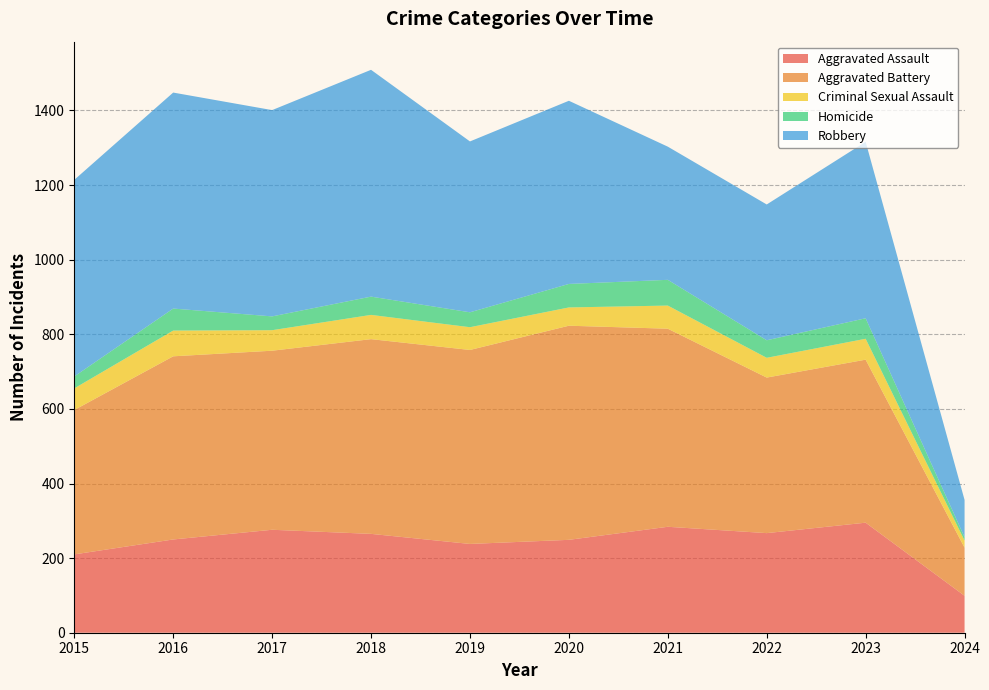

Reading left to right, list all the values displayed in this chart.

Aggravated Assault: 2015=210	2016=250	2017=276	2018=265	2019=238	2020=249	2021=284	2022=267	2023=295	2024=99
Aggravated Battery: 2015=387	2016=491	2017=480	2018=522	2019=520	2020=574	2021=531	2022=417	2023=437	2024=129
Criminal Sexual Assault: 2015=58	2016=69	2017=55	2018=65	2019=61	2020=49	2021=62	2022=53	2023=56	2024=19
Homicide: 2015=32	2016=59	2017=37	2018=49	2019=40	2020=63	2021=69	2022=47	2023=55	2024=9
Robbery: 2015=527	2016=579	2017=553	2018=608	2019=458	2020=491	2021=357	2022=364	2023=473	2024=100